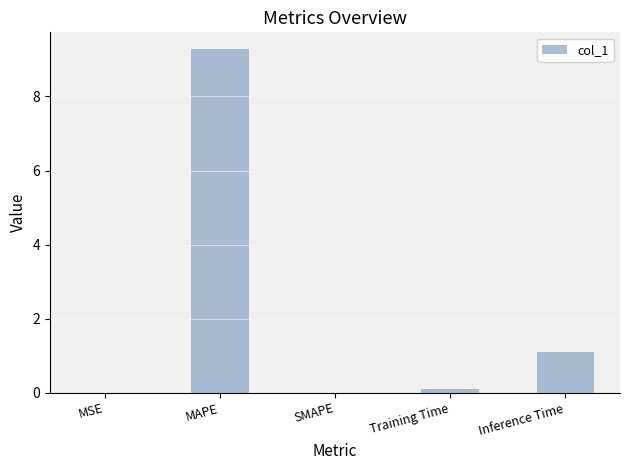

What is the maximum value shown in the chart?

9.3